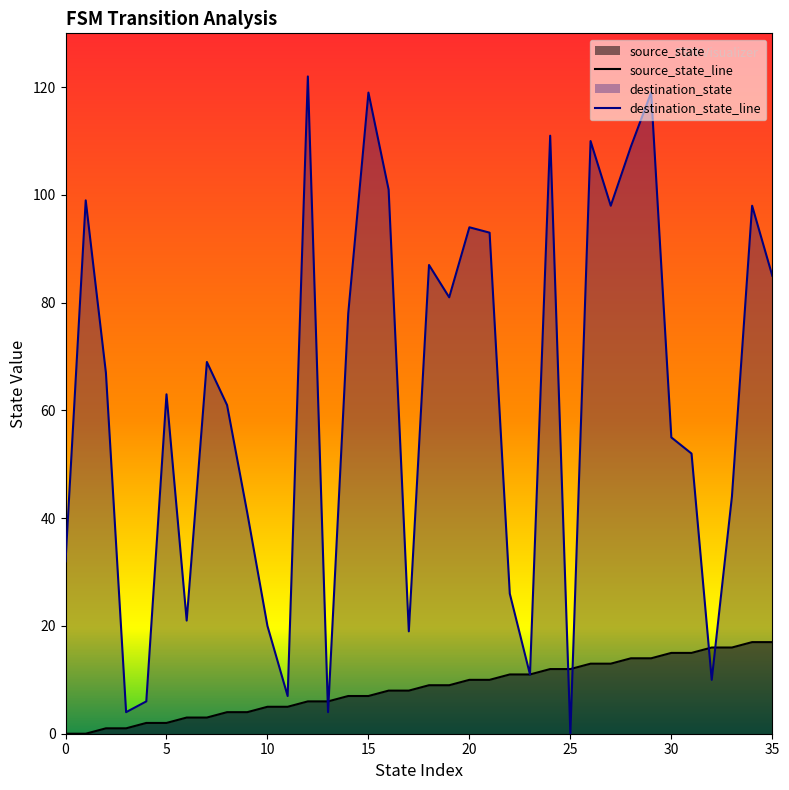

What is the difference between the maximum and minimum values in the destination_state_line series?

122